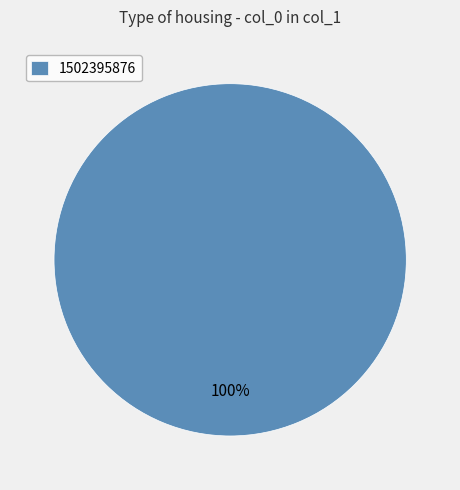

Is there a majority slice in this chart?

Yes